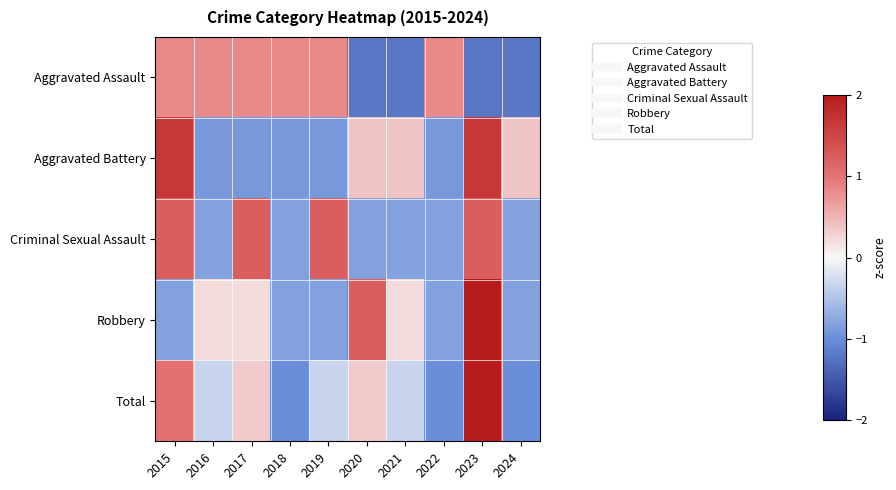

Which series changed the most between 2020 and 2023?

Criminal Sexual Assault